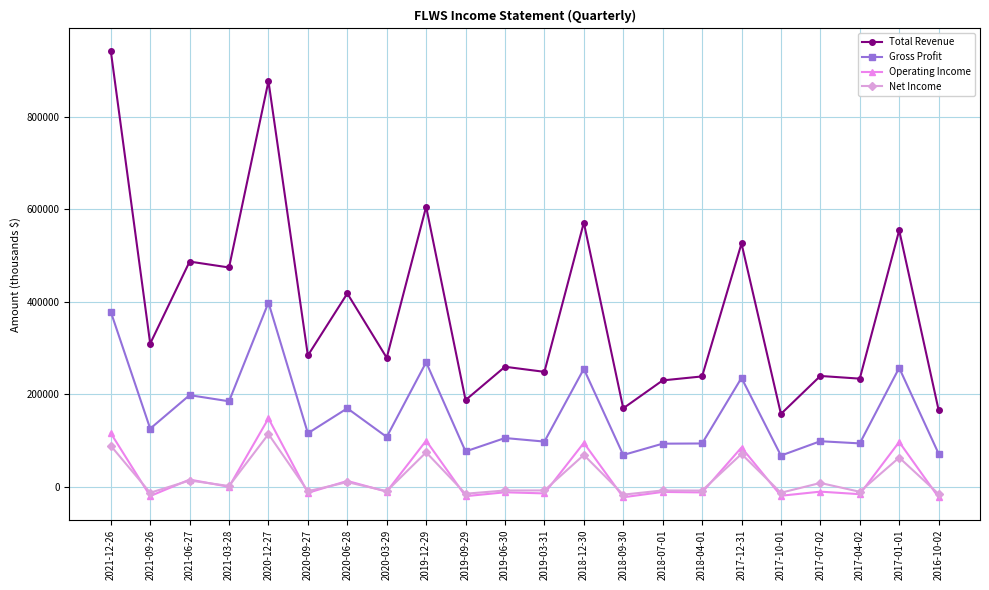

True or false: Operating Income has a value of 38585 at 2020-12-27.

False